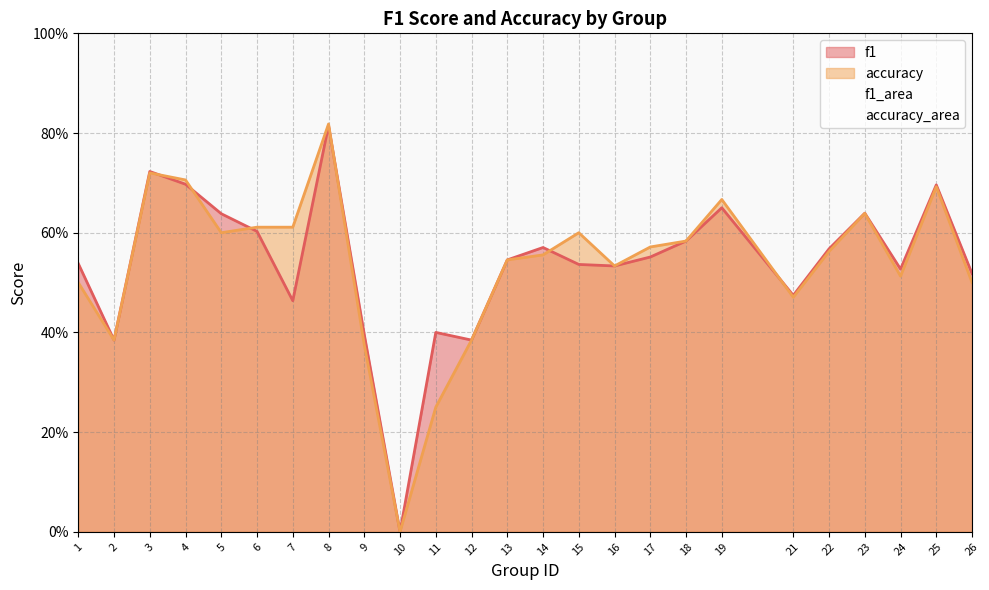

What is the total value across all series at 3?

1.4